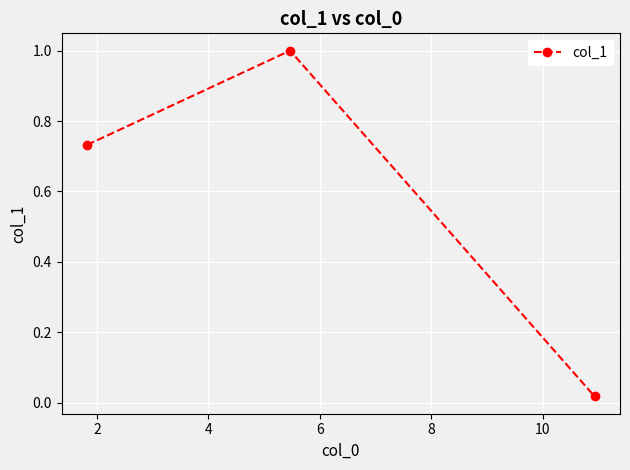

What is the sum of all values?

1.8